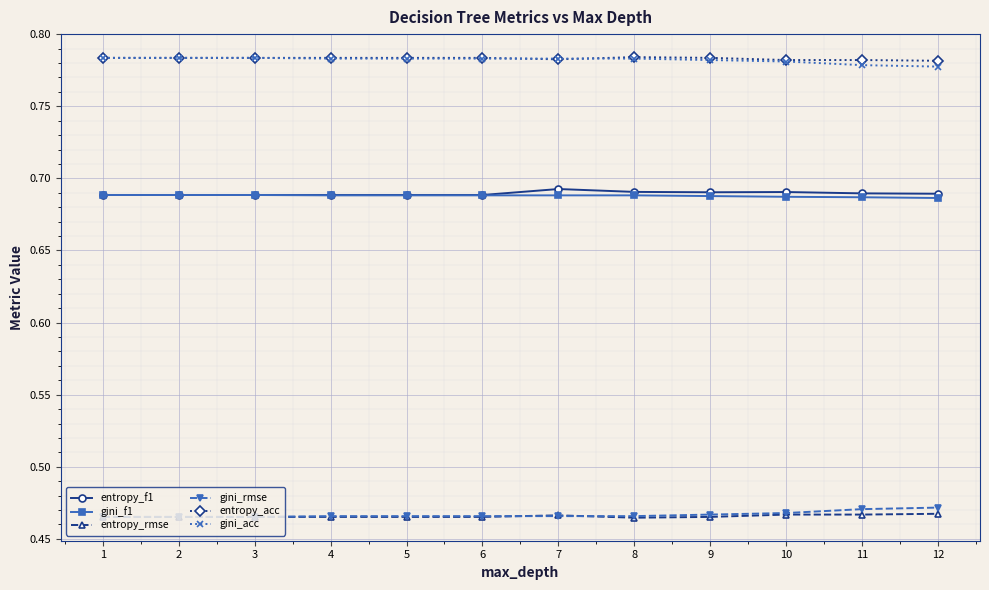

True or false: entropy_f1 has more than 0 interior local peaks.

True